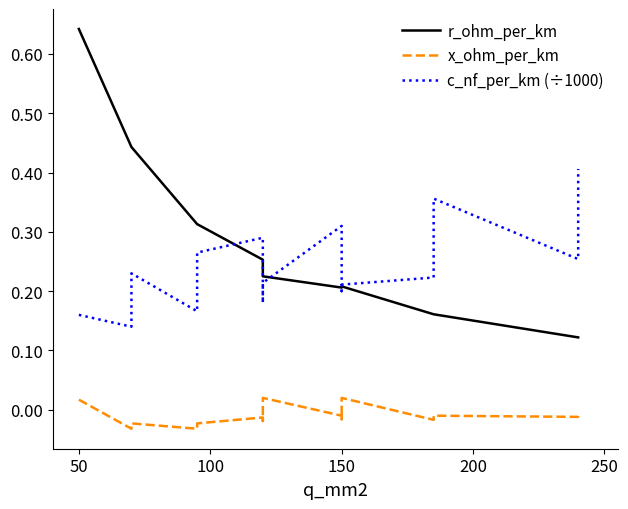

What is the average value of the c_nf_per_km (÷1000) series?

0.2